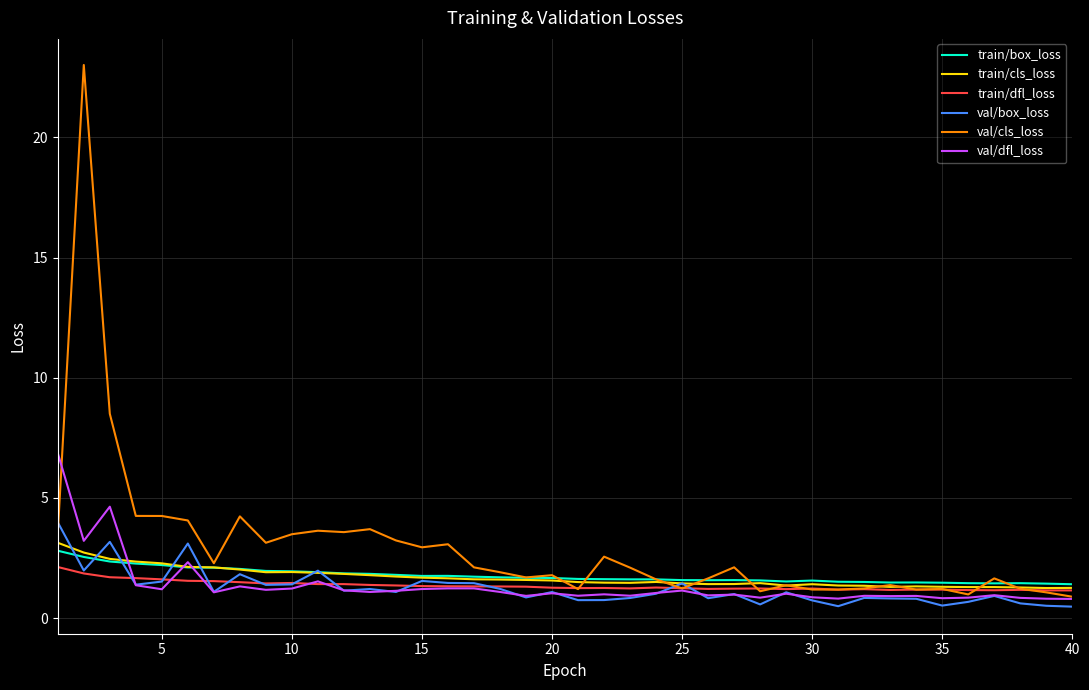

What is the lowest value of the val/cls_loss series?

0.9